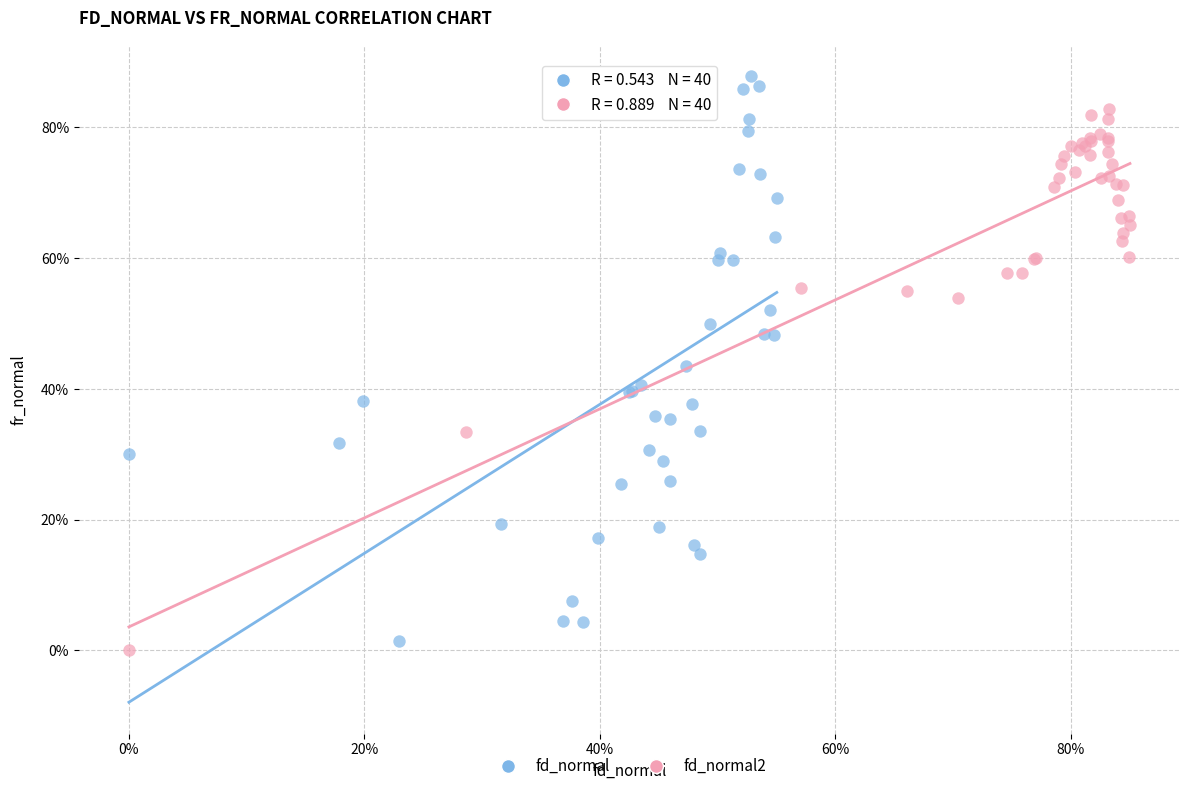

What are all the series names shown in the legend?

fd_normal, fd_normal2